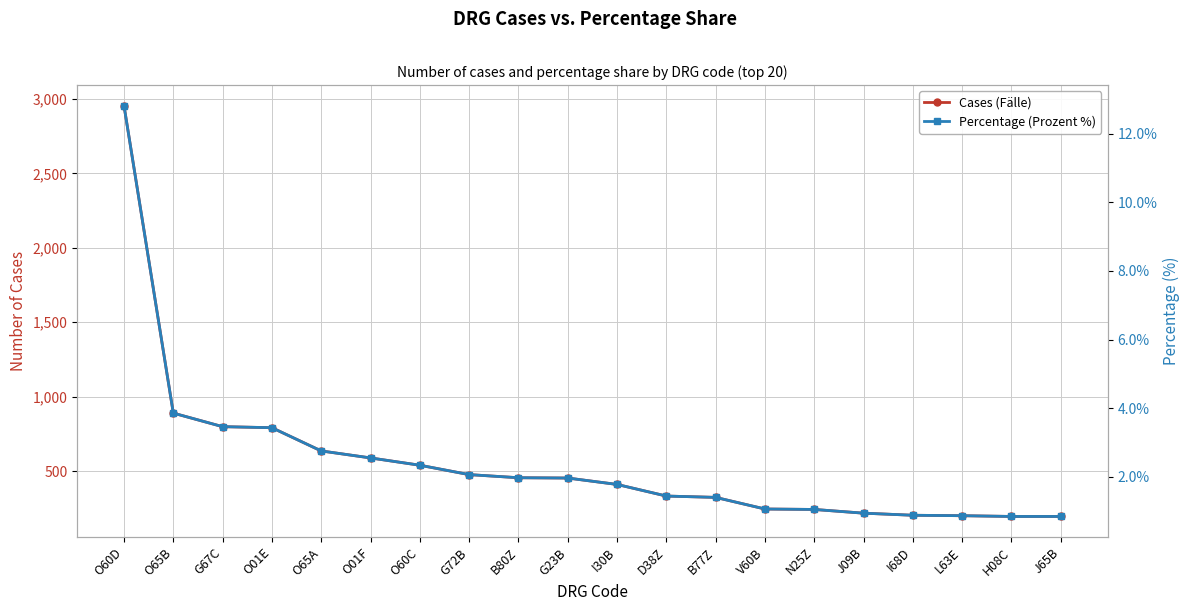

At which label does Percentage (Prozent %) reach its minimum?

H08C